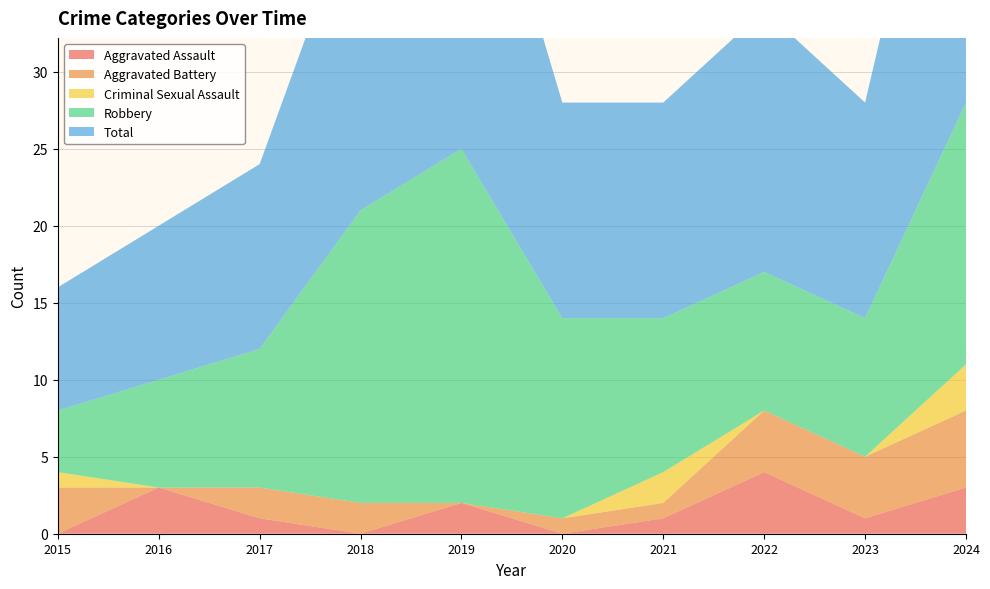

Reading left to right, transcribe all the data shown in this chart.

Aggravated Assault: 0	3	1	0	2	0	1	4	1	3
Aggravated Battery: 3	0	2	2	0	1	1	4	4	5
Criminal Sexual Assault: 1	0	0	0	0	0	2	0	0	3
Robbery: 4	7	9	19	23	13	10	9	9	17
Total: 8	10	12	21	25	14	14	17	14	28